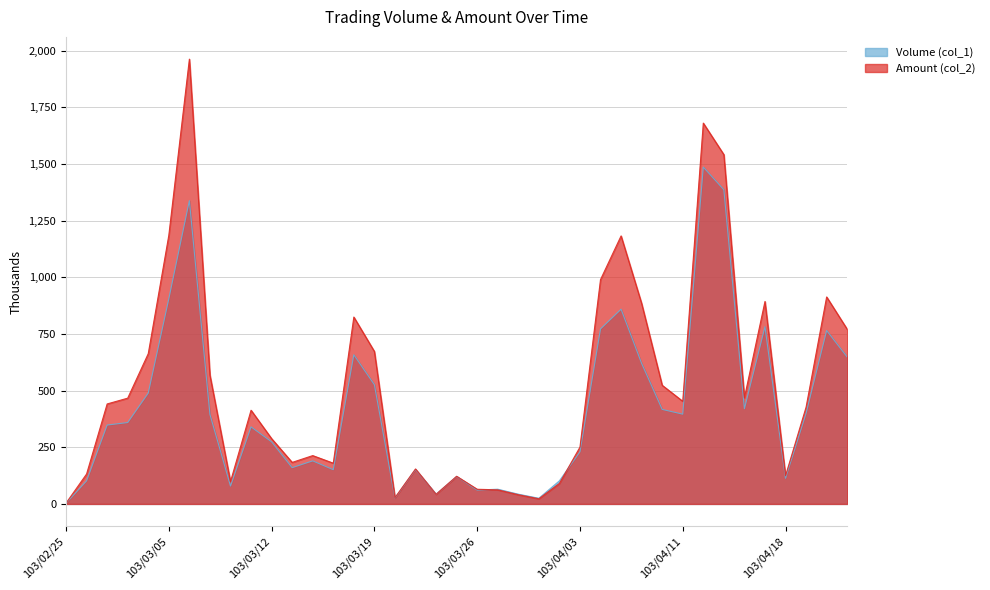

What is the greatest value displayed?

1962.1